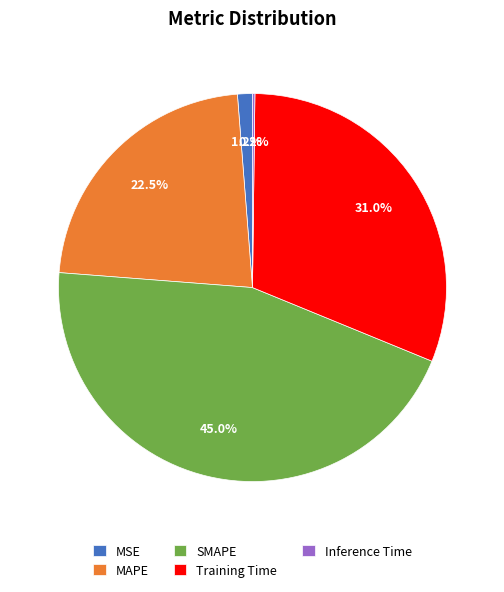

What is the ratio of the value at Training Time to the value at SMAPE?

0.7